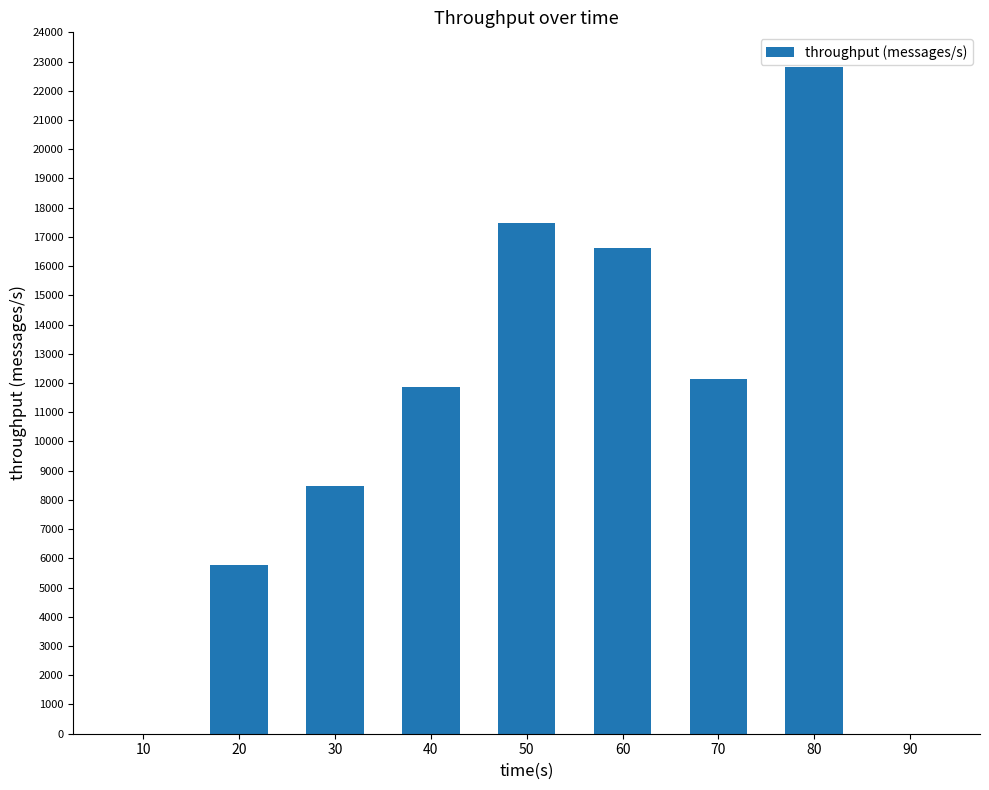

What is the change in value from 20 to 40?

+6079